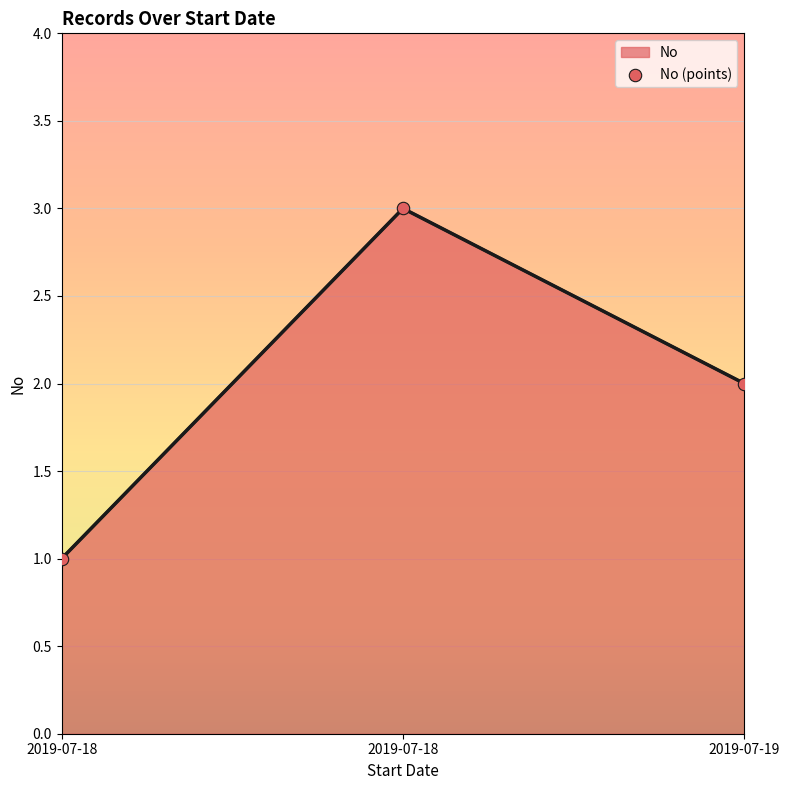

How many lines are shown in the chart?

1